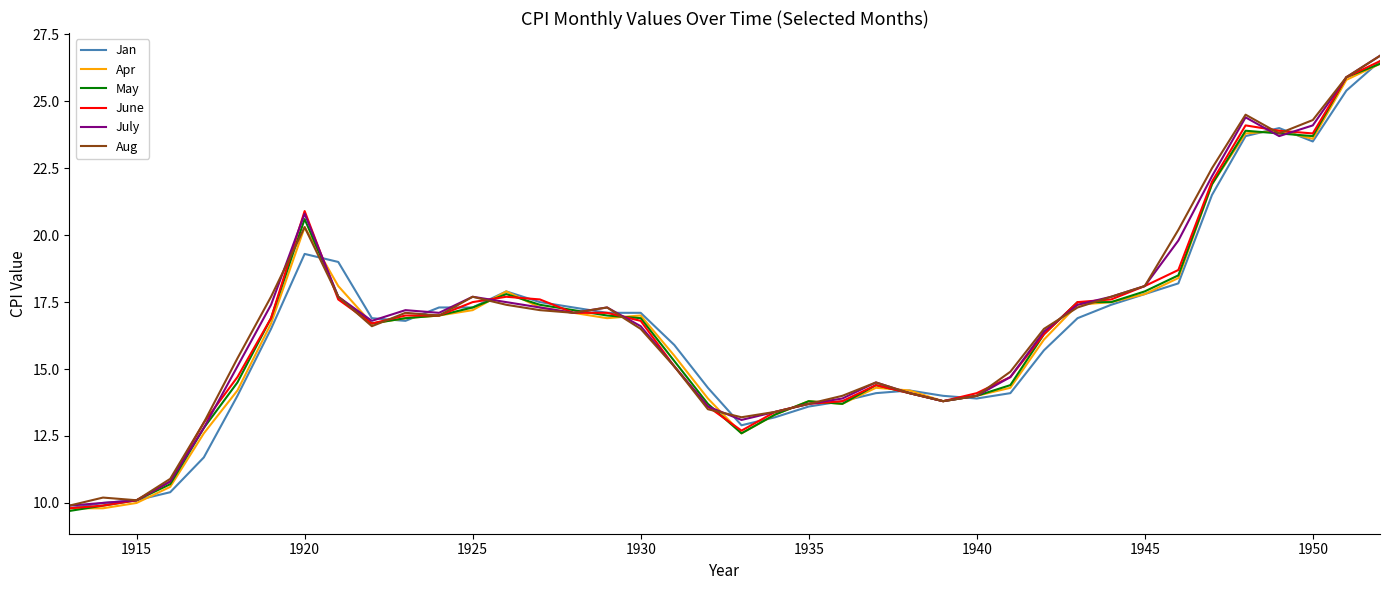

True or false: Jan and June cross at least once.

True